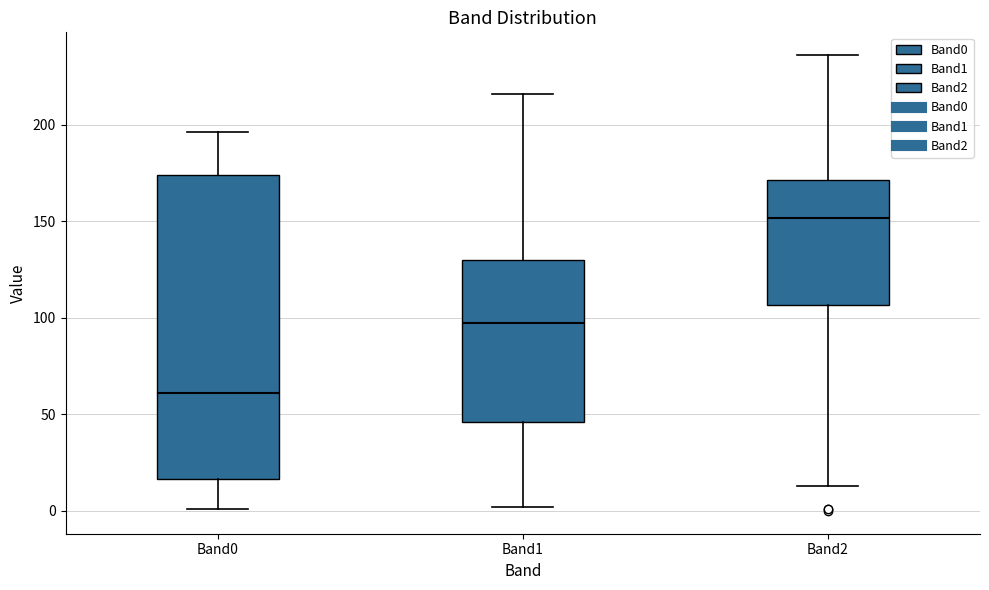

Reading left to right, read every box against the y-axis: the position of its median line, the range the box covers, and the ends of its whiskers. The values are not printed on the chart, so give them approximately, as read against the axis.

Band0: median 60, box 15 to 175, whiskers 0 to 195
Band1: median 100, box 45 to 130, whiskers 0 to 215
Band2: median 150, box 105 to 170, whiskers 15 to 235